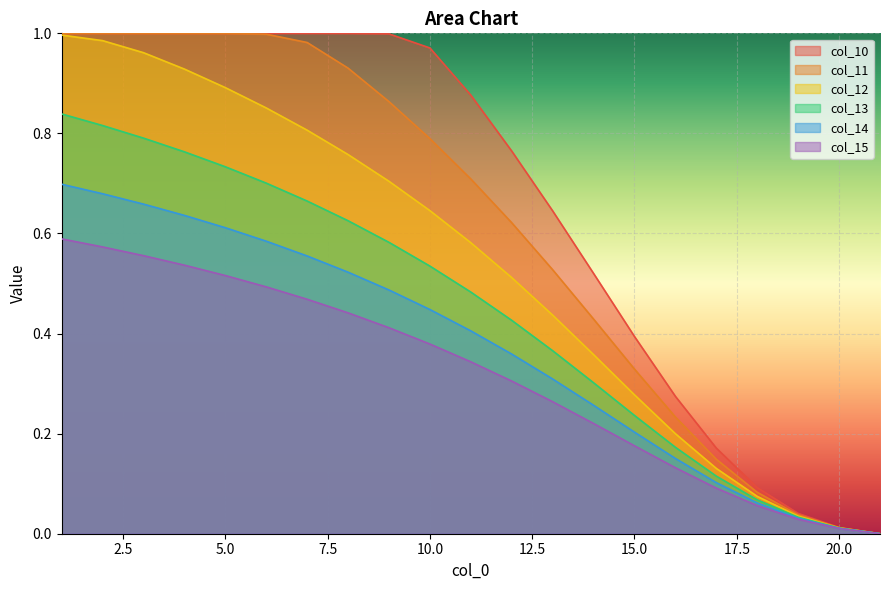

Reading left to right, extract all data points from this chart.

col_10: 1=1.0	2=1.0	3=1.0	4=1.0	5=1.0	6=1.0	7=1.0	8=1.0	9=1.0	10=1.0	11=0.9	12=0.8	13=0.6	14=0.5	15=0.4	16=0.3	17=0.2	18=0.1	19=0.0	20=0.0	21=0.0
col_11: 1=1.0	2=1.0	3=1.0	4=1.0	5=1.0	6=1.0	7=1.0	8=0.9	9=0.9	10=0.8	11=0.7	12=0.6	13=0.5	14=0.4	15=0.3	16=0.2	17=0.1	18=0.1	19=0.0	20=0.0	21=0.0
col_12: 1=1.0	2=1.0	3=1.0	4=0.9	5=0.9	6=0.9	7=0.8	8=0.8	9=0.7	10=0.6	11=0.6	12=0.5	13=0.4	14=0.4	15=0.3	16=0.2	17=0.1	18=0.1	19=0.0	20=0.0	21=0.0
col_13: 1=0.8	2=0.8	3=0.8	4=0.8	5=0.7	6=0.7	7=0.7	8=0.6	9=0.6	10=0.5	11=0.5	12=0.4	13=0.4	14=0.3	15=0.2	16=0.2	17=0.1	18=0.1	19=0.0	20=0.0	21=0.0
col_14: 1=0.7	2=0.7	3=0.7	4=0.6	5=0.6	6=0.6	7=0.6	8=0.5	9=0.5	10=0.4	11=0.4	12=0.4	13=0.3	14=0.3	15=0.2	16=0.2	17=0.1	18=0.1	19=0.0	20=0.0	21=0.0
col_15: 1=0.6	2=0.6	3=0.6	4=0.5	5=0.5	6=0.5	7=0.5	8=0.4	9=0.4	10=0.4	11=0.3	12=0.3	13=0.3	14=0.2	15=0.2	16=0.1	17=0.1	18=0.1	19=0.0	20=0.0	21=0.0